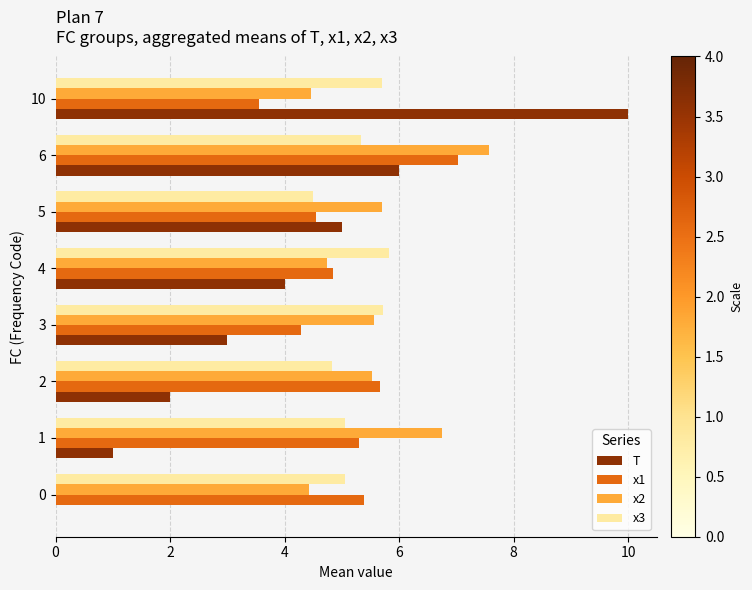

The x2 series shows 1.4 at 1. True or false?

False